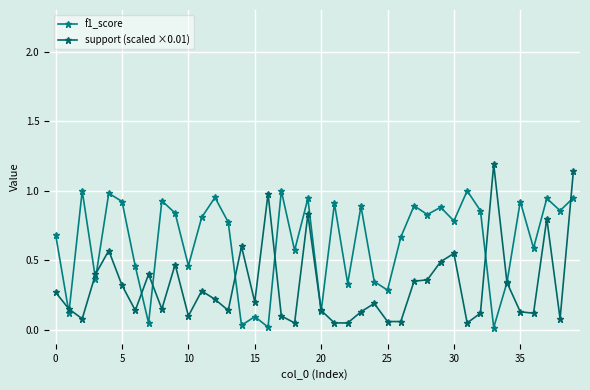

Does the chart have visible grid lines?

Yes